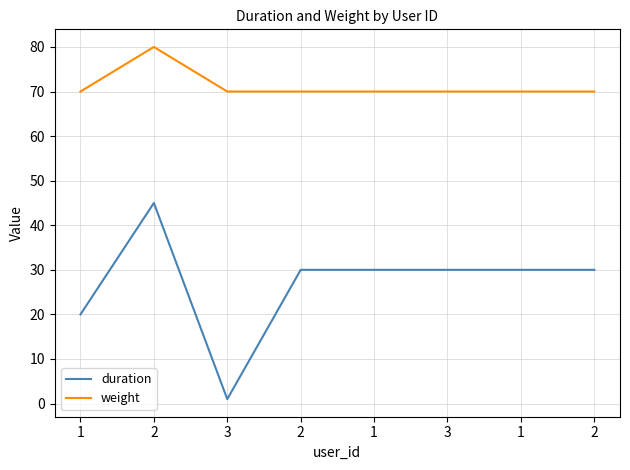

True or false: duration has more than 1 interior local peaks.

False